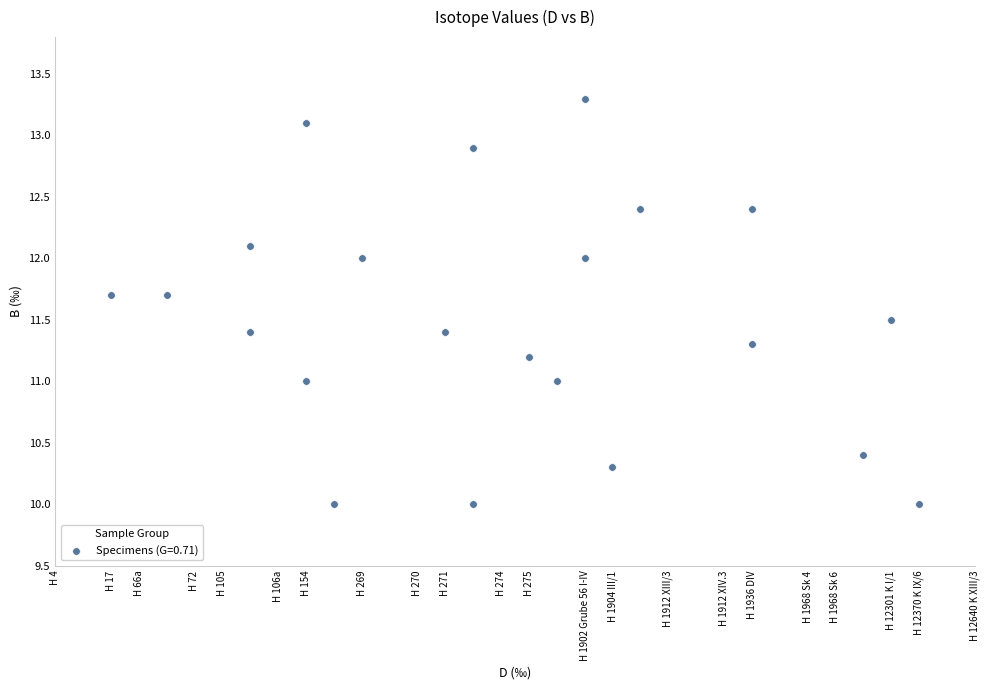

What is the range of X values (max minus min)?

2.9